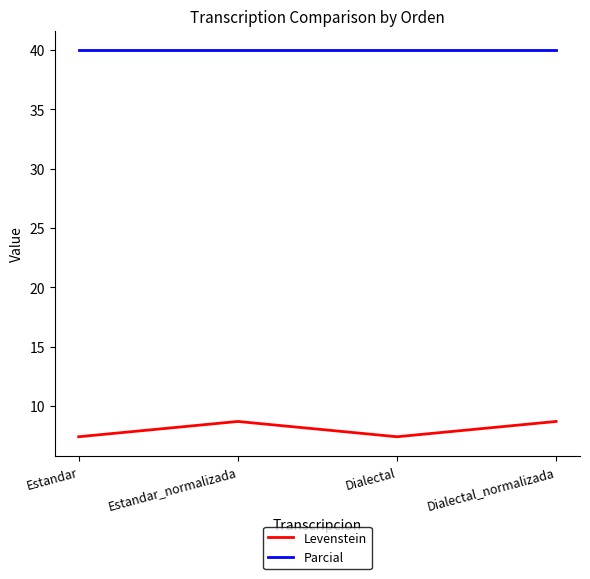

At which label does Levenstein first exceed 8?

Estandar_normalizada